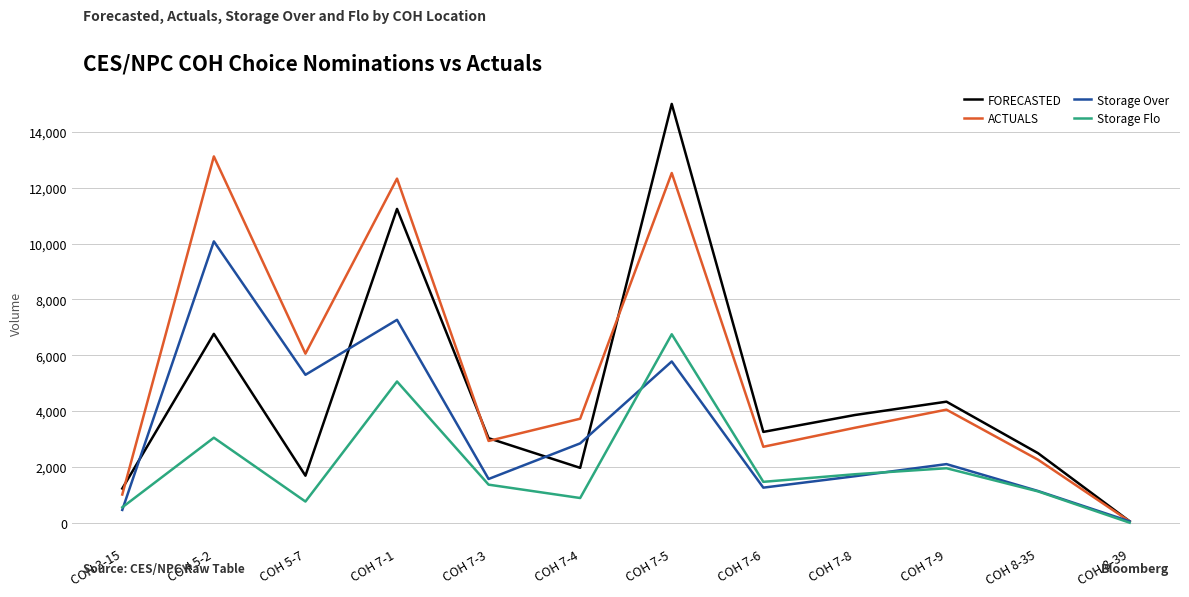

List the labels in order of FORECASTED value, smallest first.

COH 8-39, COH 3-15, COH 5-7, COH 7-4, COH 8-35, COH 7-3, COH 7-6, COH 7-8, COH 7-9, COH 5-2, COH 7-1, COH 7-5